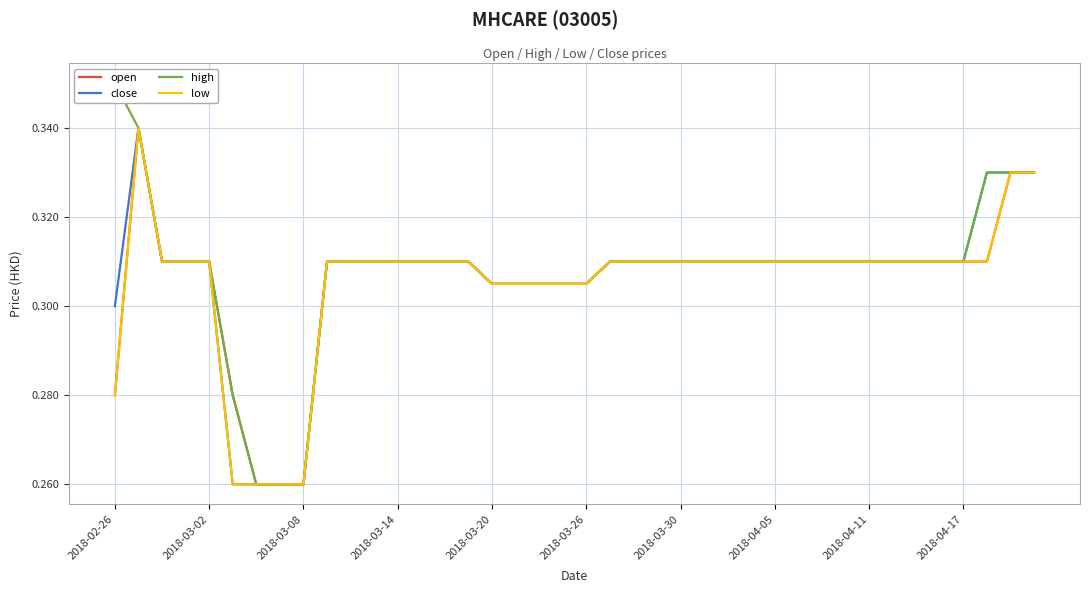

What is the maximum value shown in the chart?

0.3